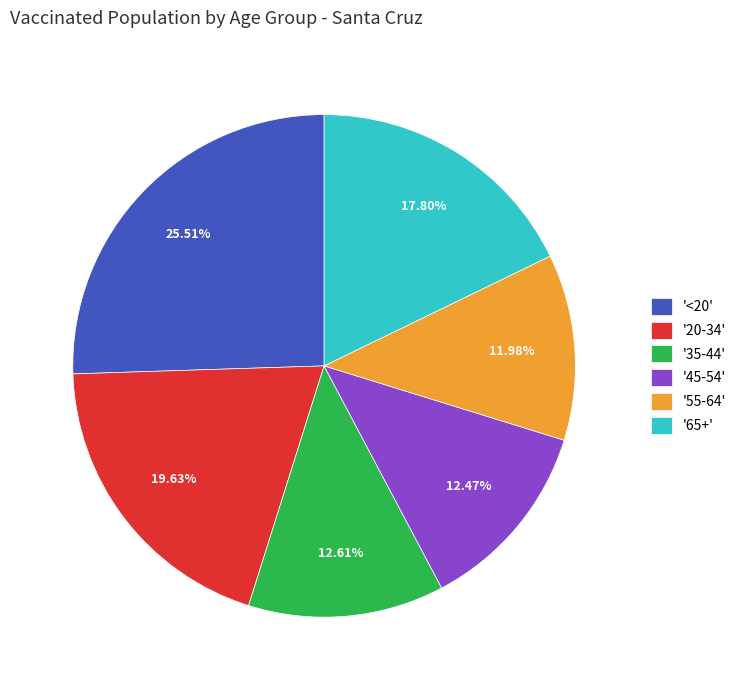

Approximately how many times larger is the value at '65+' compared to '55-64'?

1.5